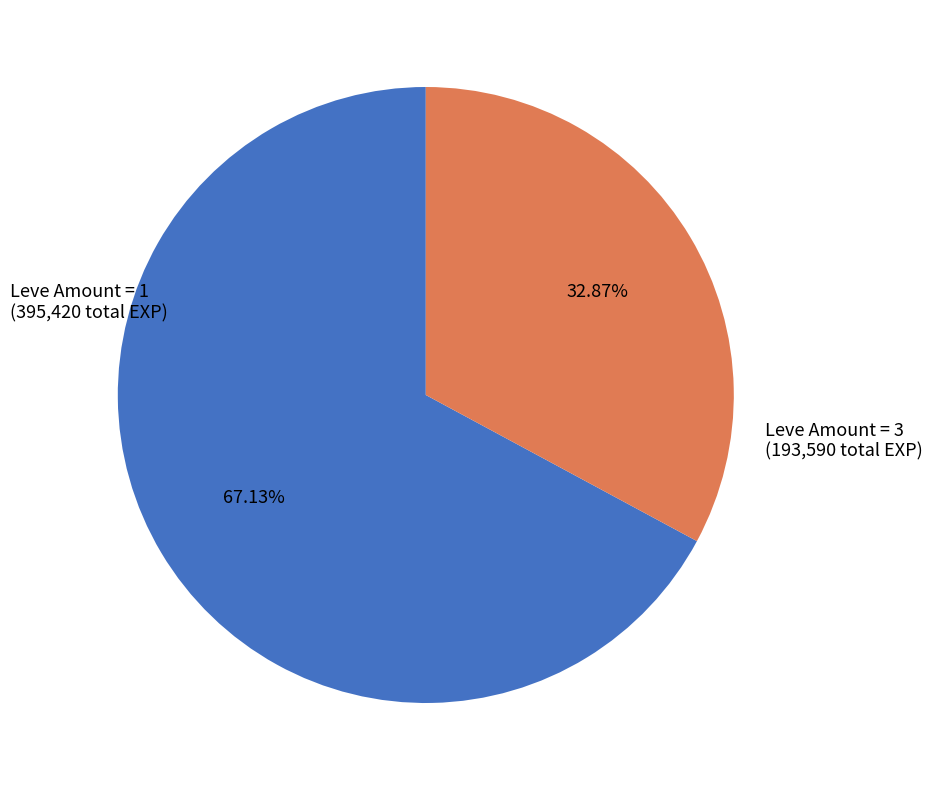

Is there a majority slice in this chart?

Yes